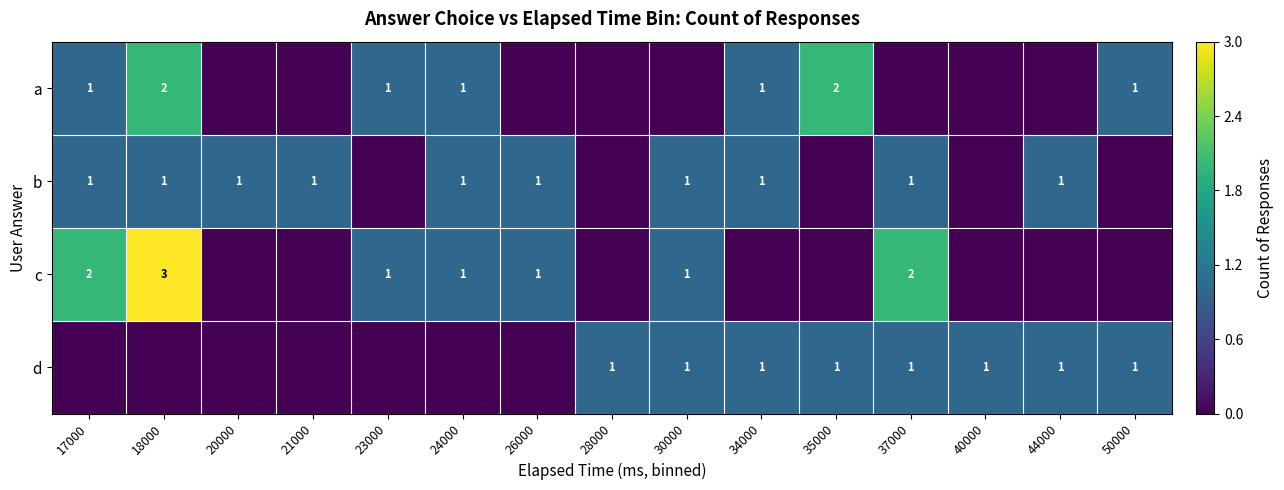

The a series shows 0 at 34000. True or false?

False